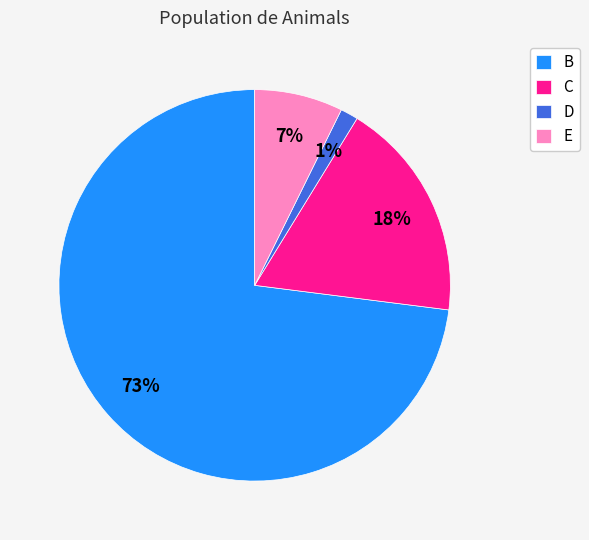

What is the majority slice?

B